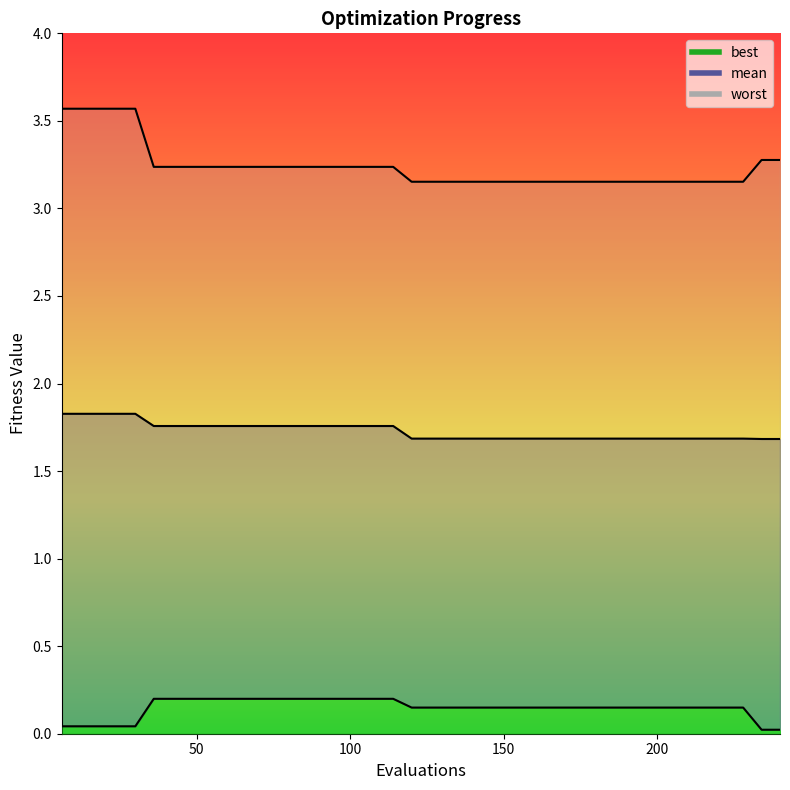

Which series has the largest range (max minus min)?

worst